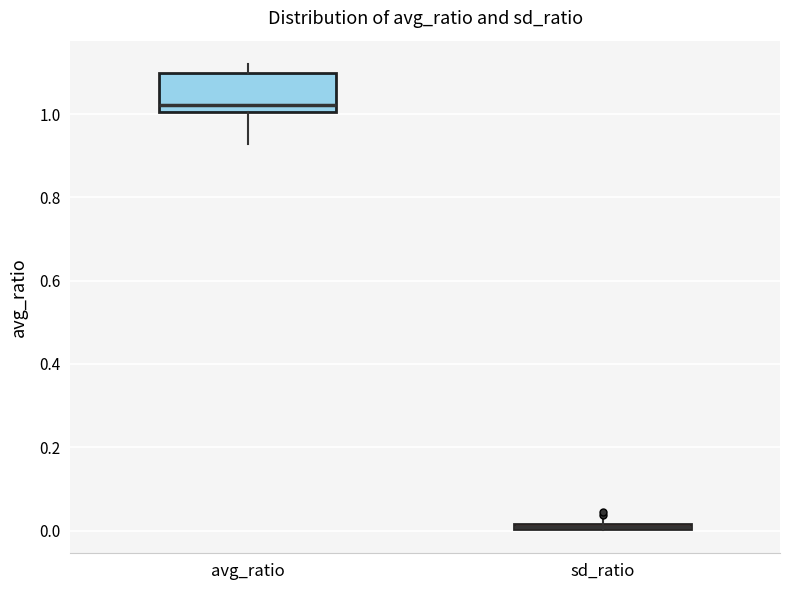

Where does the upper whisker of the box for avg_ratio end on the y-axis? The values are not printed on the chart, so give them approximately, as read against the axis.

1.12